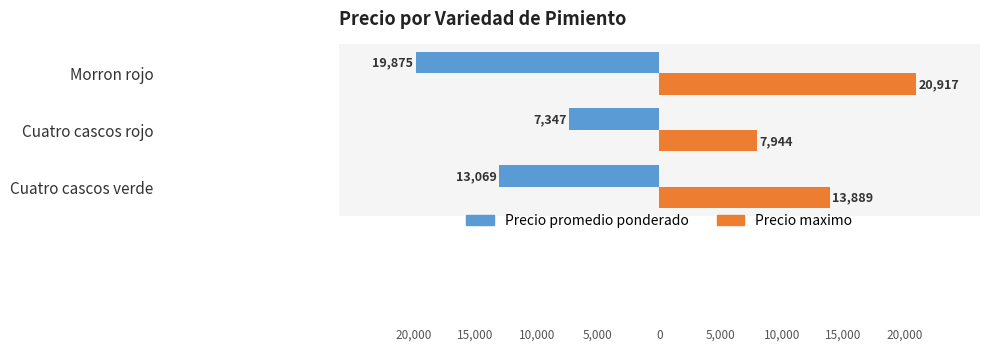

Is it true that Precio promedio ponderado equals -12428 at Cuatro cascos rojo?

False